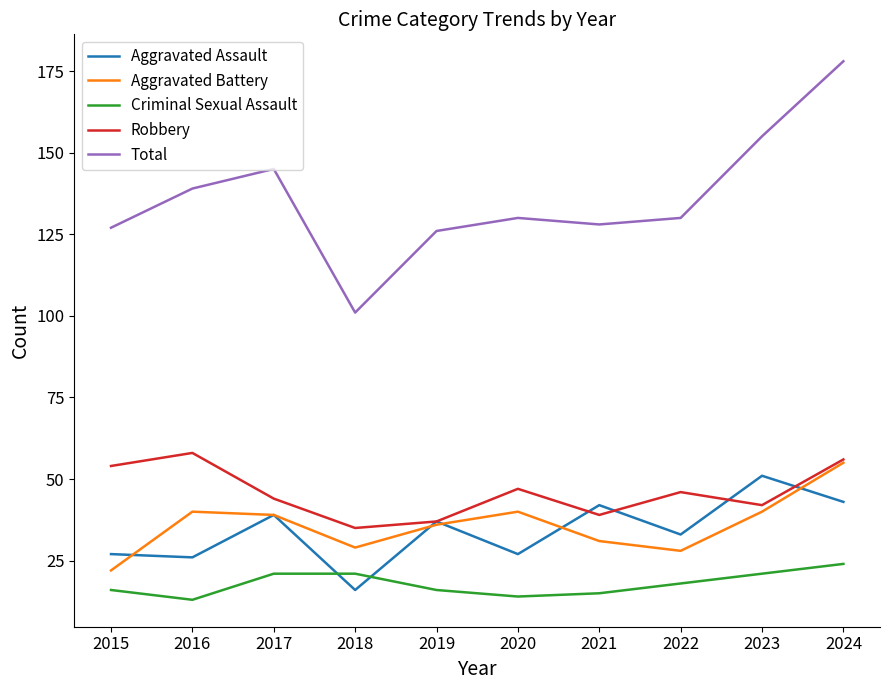

What is the greatest value displayed?

178